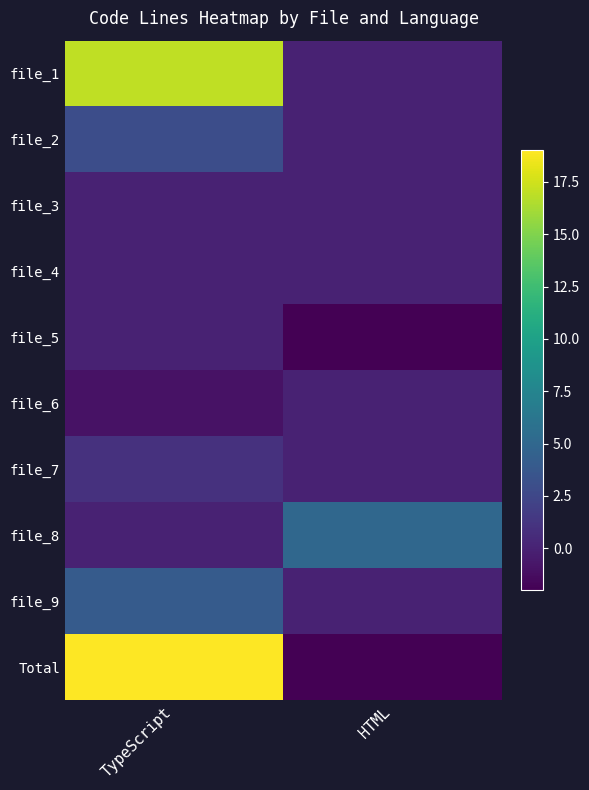

At which category does the chart reach its peak across all series?

TypeScript